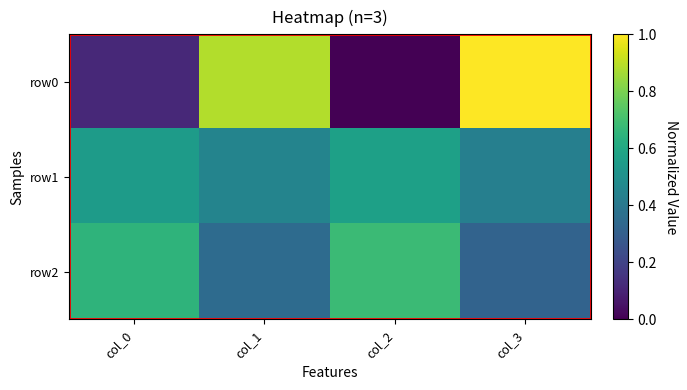

What is the difference between the highest and lowest values at col_1?

0.5